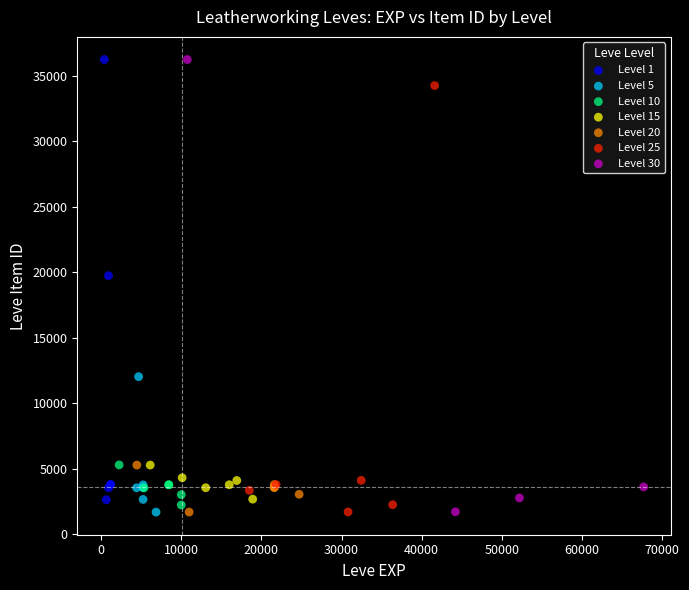

What are all the series names shown in the legend?

Level 1, Level 5, Level 10, Level 15, Level 20, Level 25, Level 30